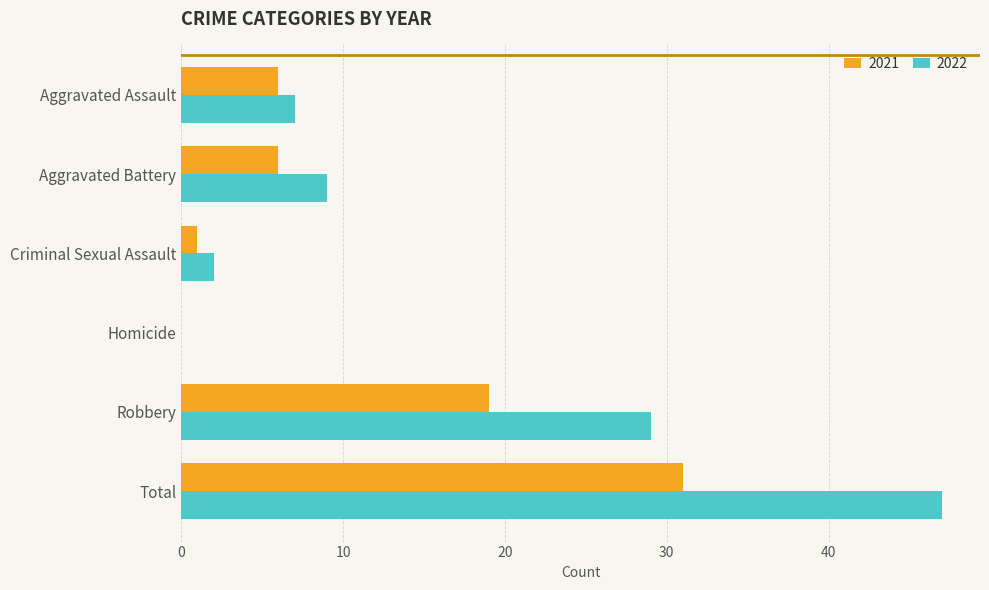

At which label does 2021 reach its peak?

Total